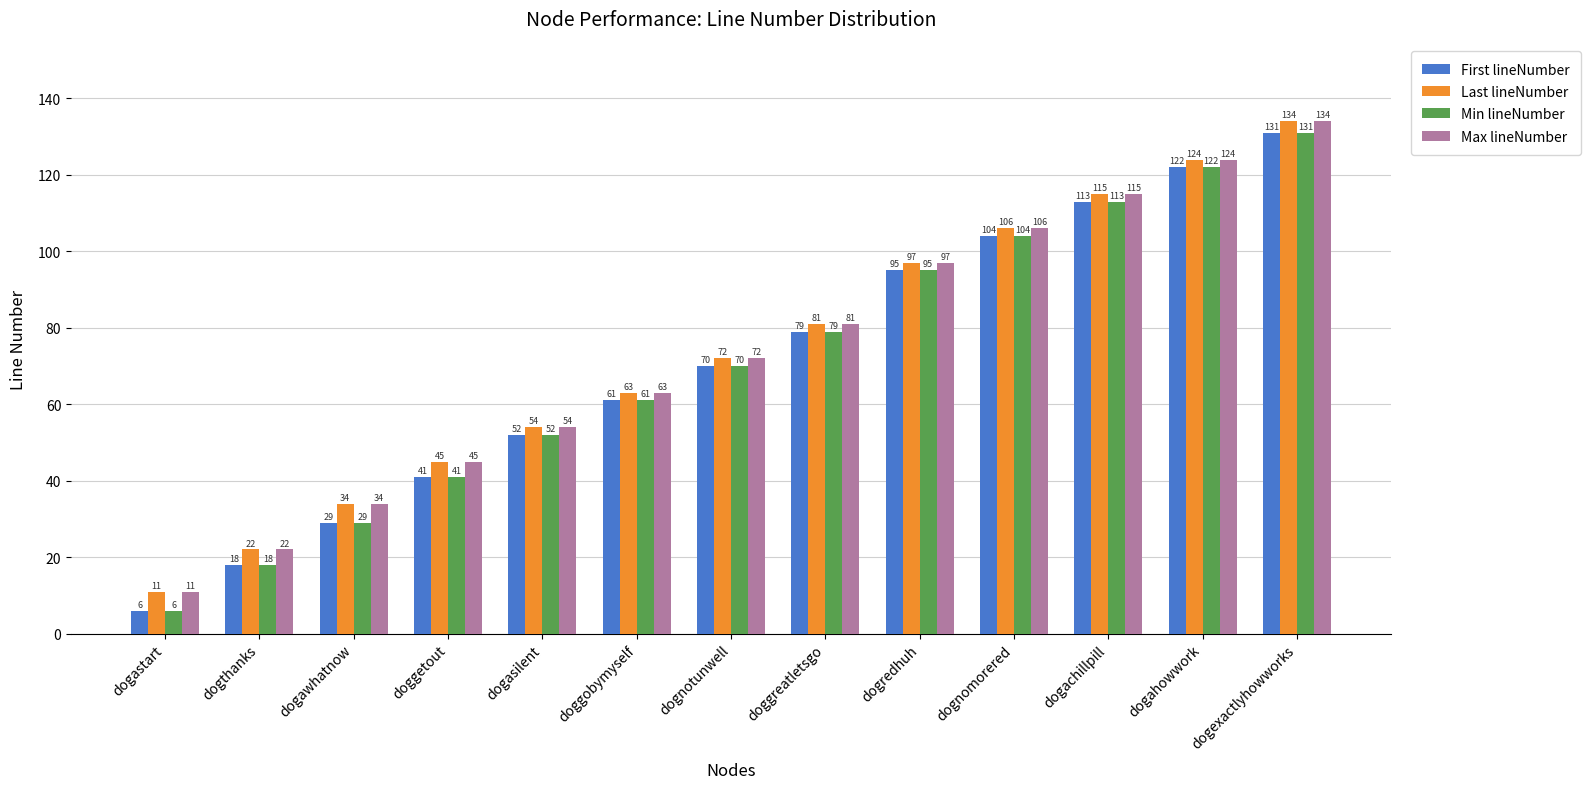

What is the maximum value for Min lineNumber?

131